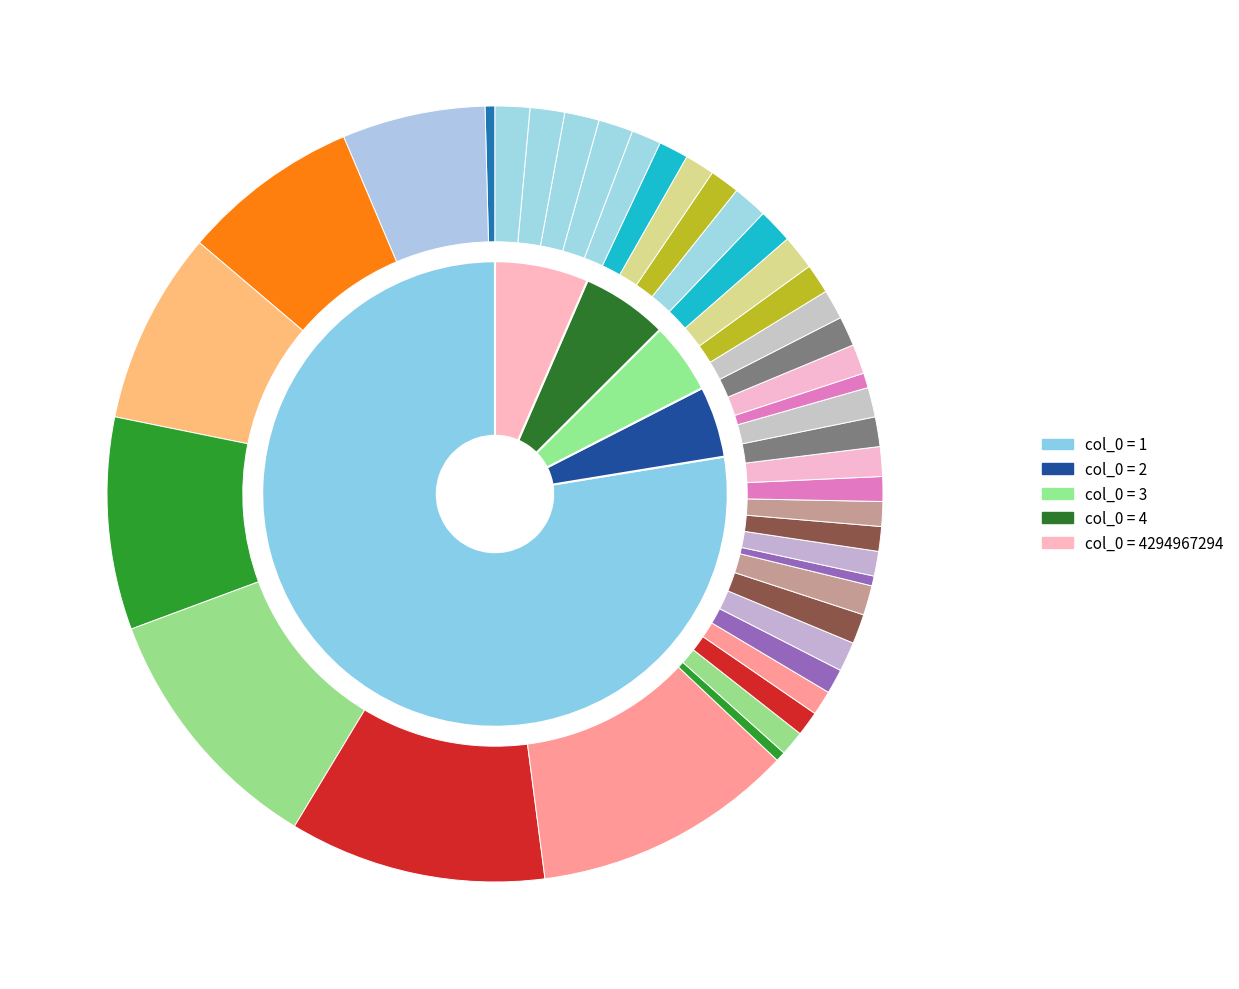

How many segments does this pie chart have?

5